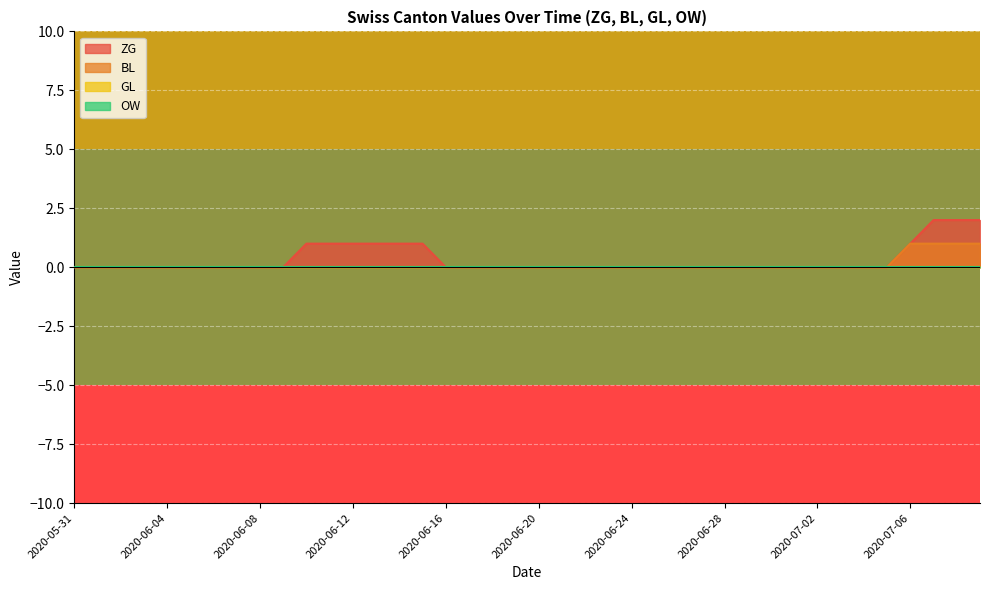

Does the chart display data point markers on the line(s)?

No